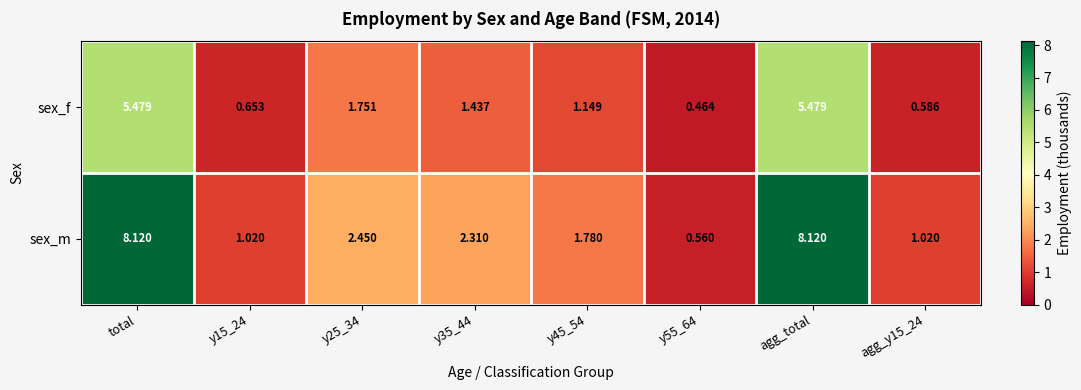

Between y25_34 and y55_64, which series saw the biggest shift?

sex_m